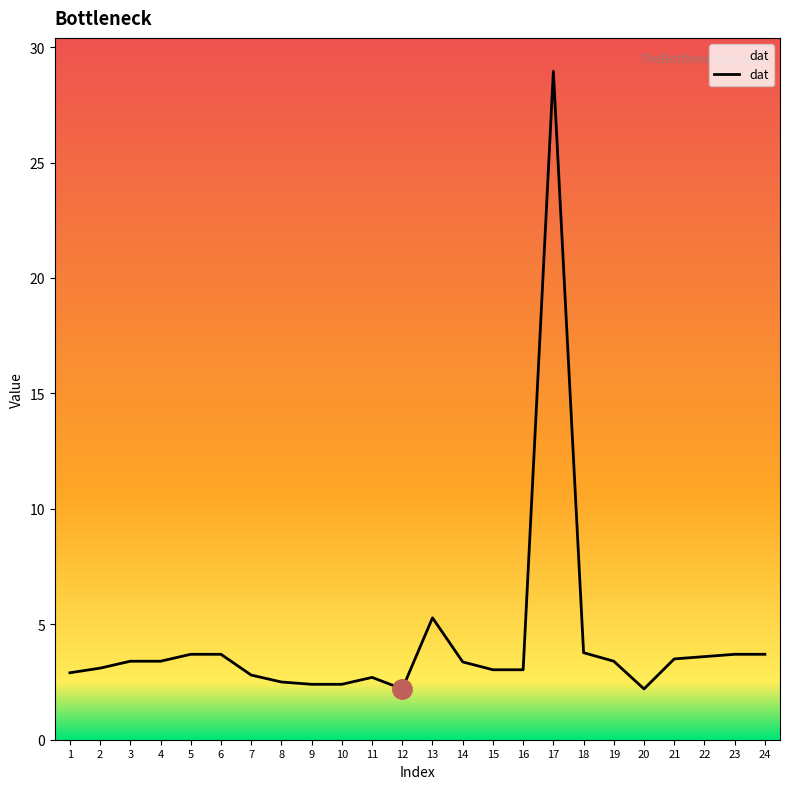

At which label is the value closest to 15?

13